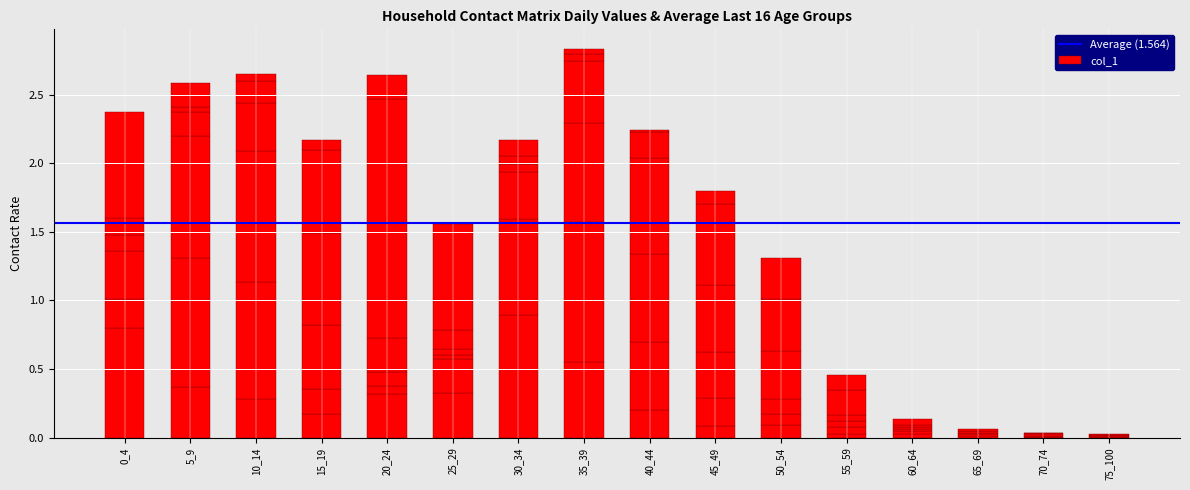

How many categories are shown in the chart?

16